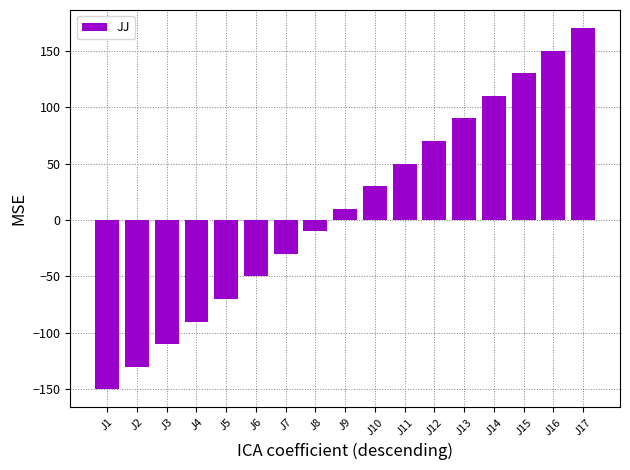

What is the value of the 17th bar from the left?

170